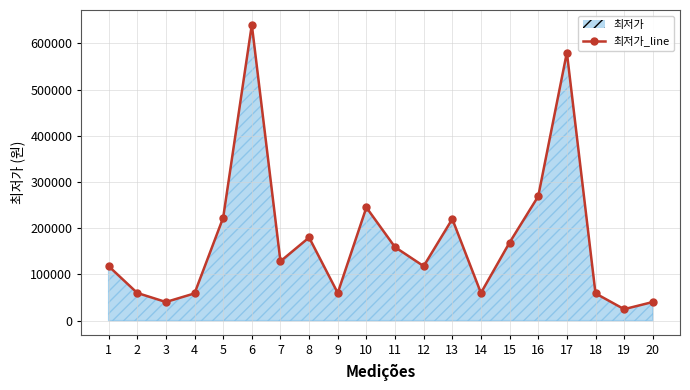

True or false: the data shows 640000 at 6.

True